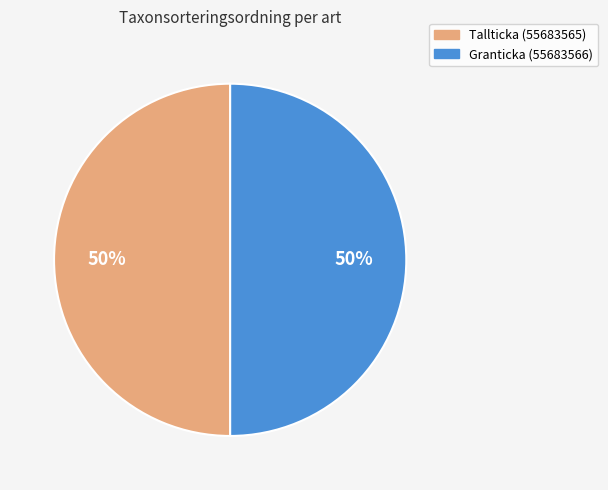

Is it true that Granticka (55683566) is 50% of the pie?

True